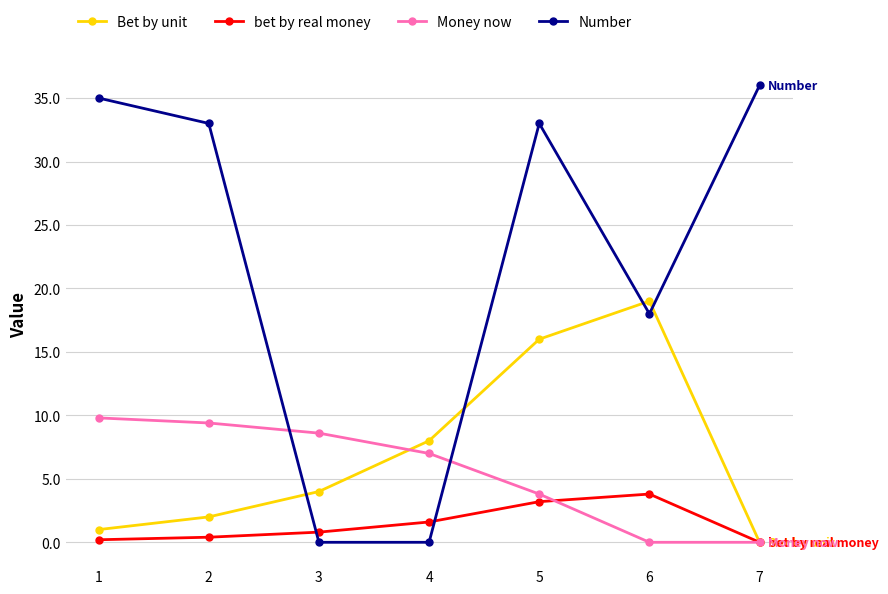

Where is bet by real money nearest to the value 1?

3